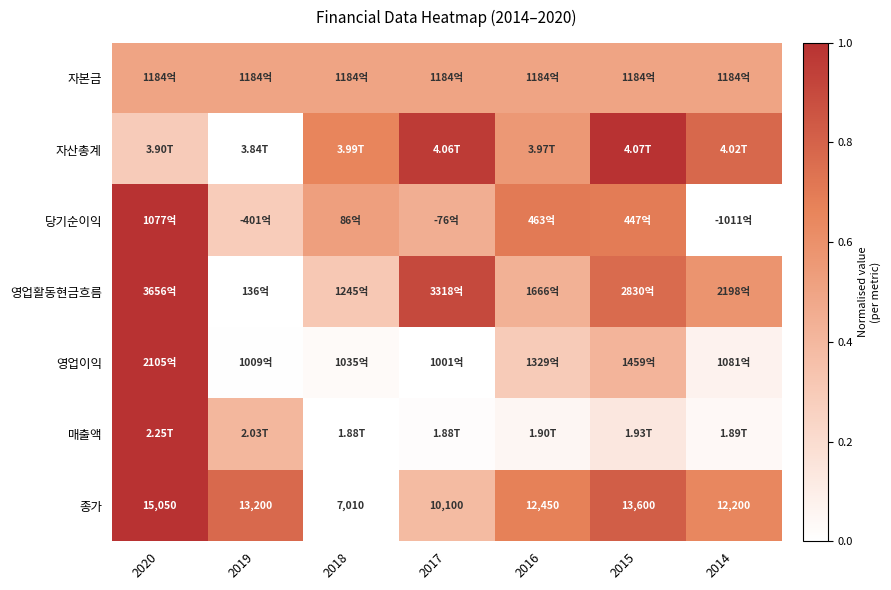

Which category has the lowest value in the 매출액 series?

2018